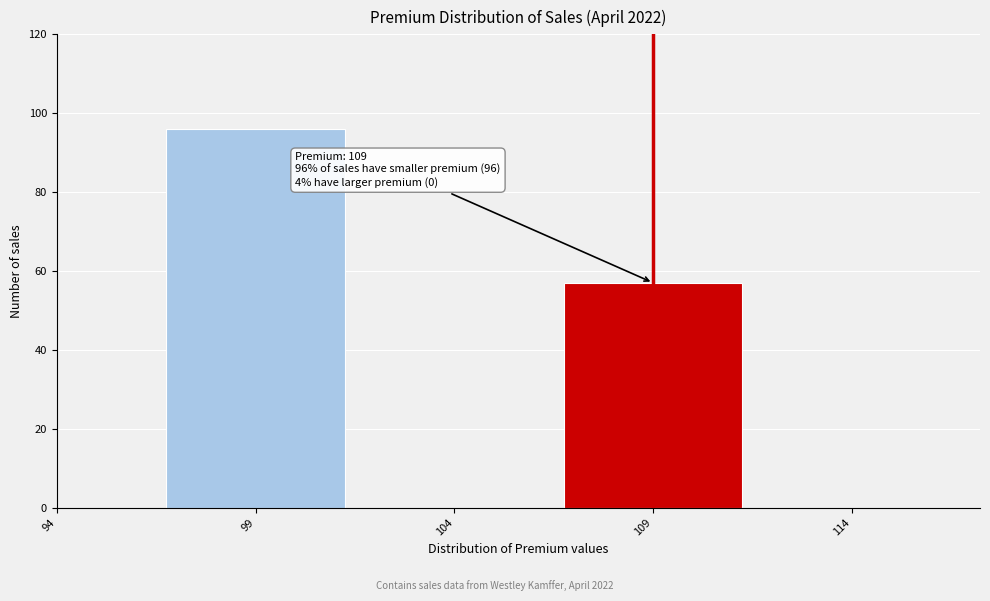

Reading right to left, extract all data points from this chart.

114=0	109=57	104=0	99=96